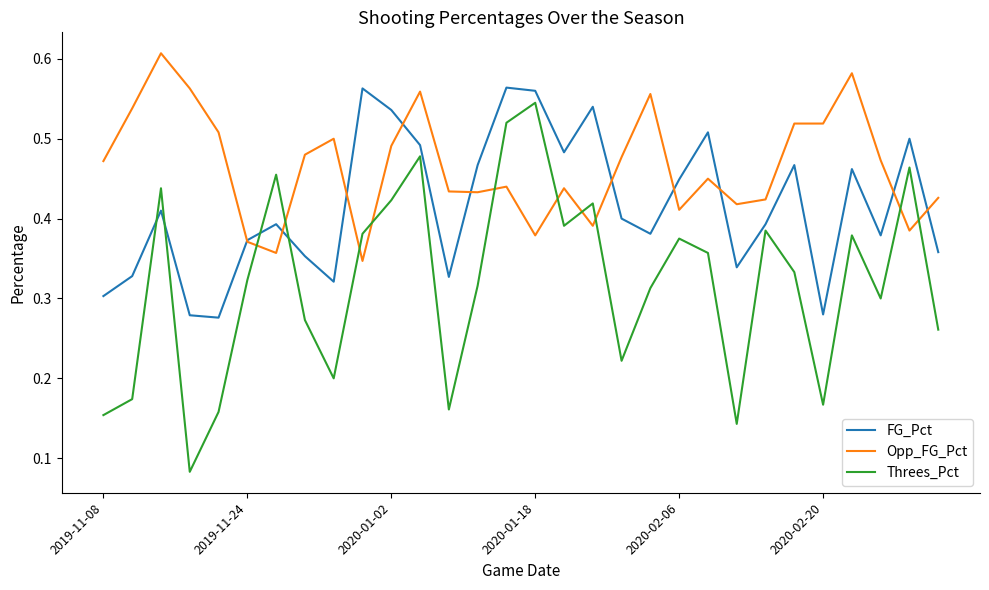

Count the number of data series in this chart.

3